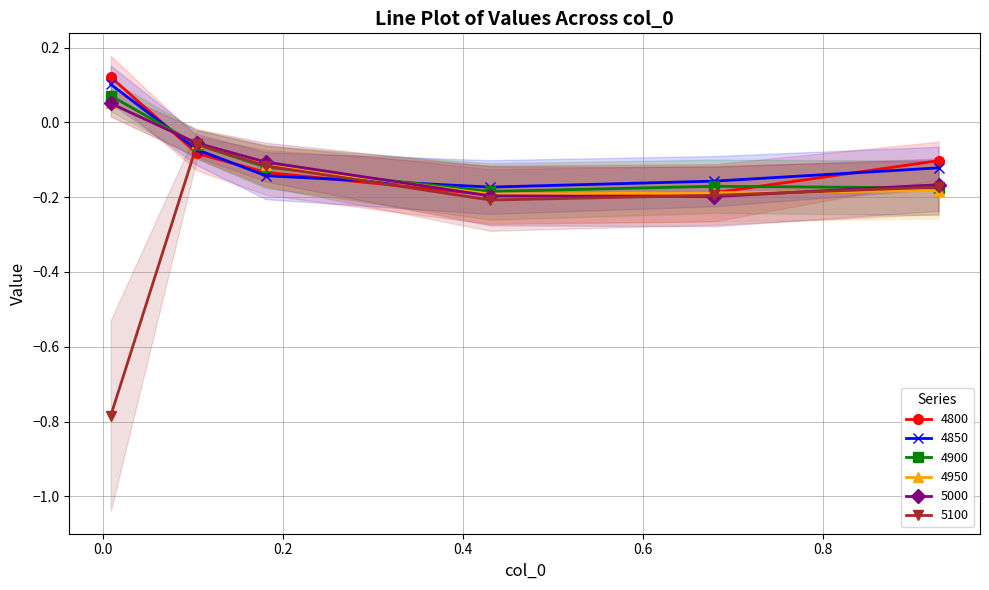

Reading left to right, list all the values displayed in this chart.

4800: 0.1	-0.1	-0.1	-0.2	-0.2	-0.1
4850: 0.1	-0.1	-0.1	-0.2	-0.2	-0.1
4900: 0.1	-0.1	-0.1	-0.2	-0.2	-0.2
4950: 0.1	-0.1	-0.1	-0.2	-0.2	-0.2
5000: 0.1	-0.1	-0.1	-0.2	-0.2	-0.2
5100: -0.8	-0.1	-0.1	-0.2	-0.2	-0.2